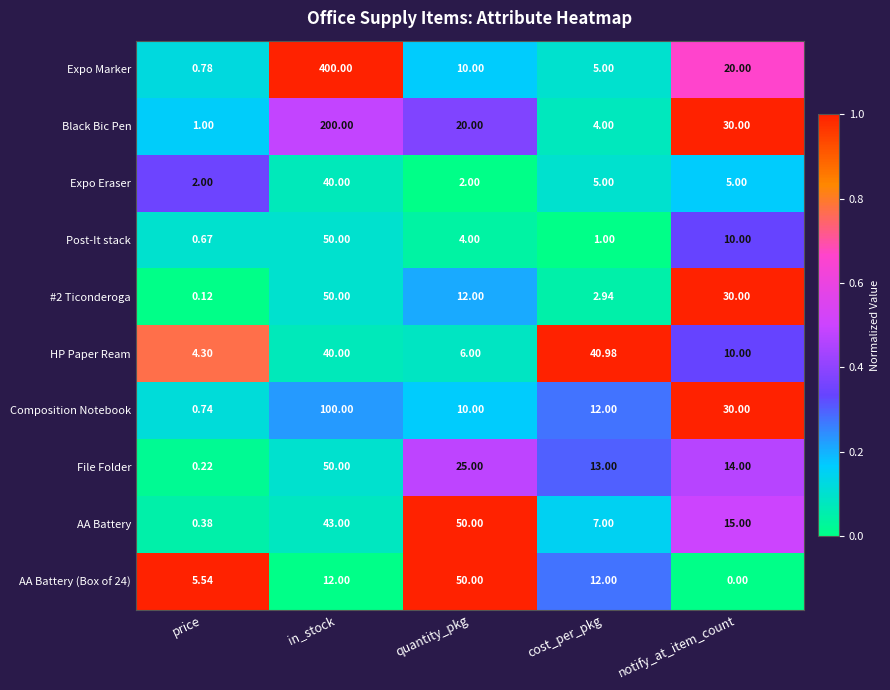

Which series has the widest spread of values?

Expo Marker